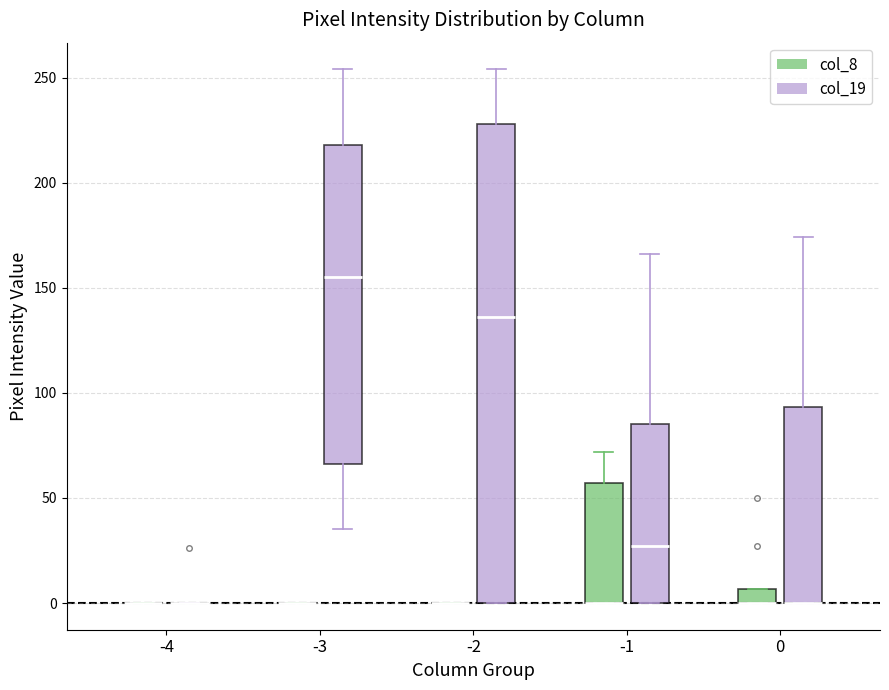

Which box is the tallest, from its lower edge to its upper edge?

-2 (col_19)